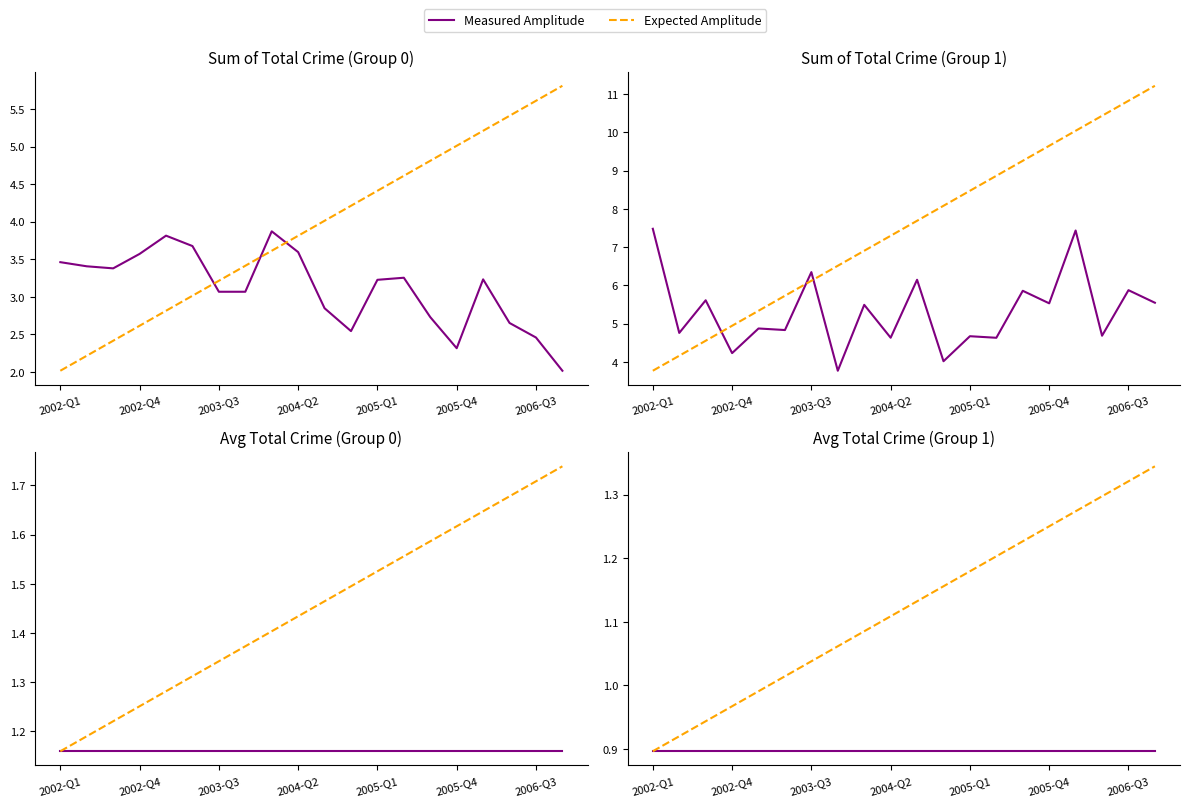

List the series in order of their overall mean, highest first.

Expected Amplitude, Measured Amplitude